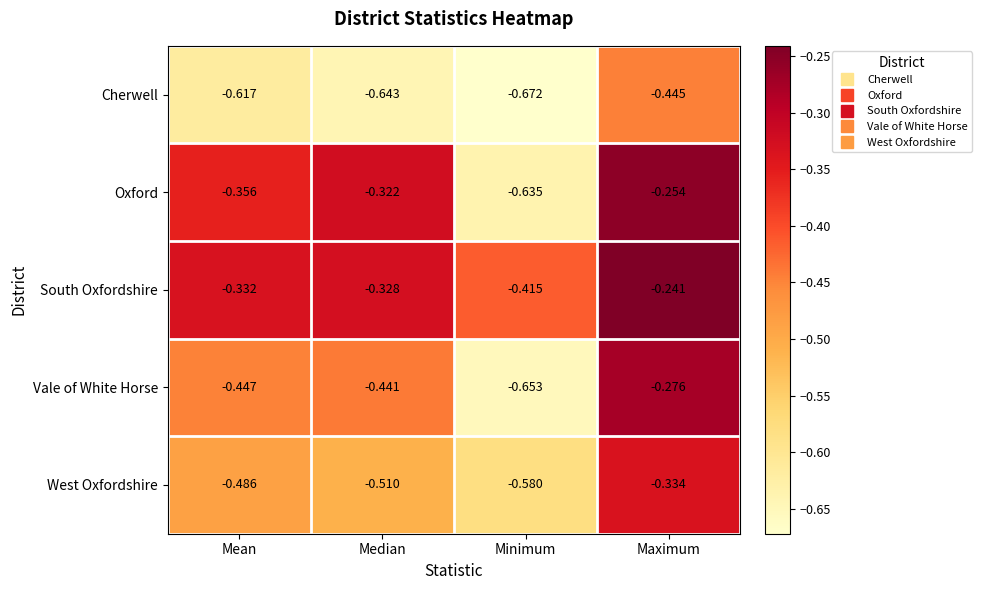

Rank the categories by Cherwell value from lowest to highest.

Minimum, Median, Mean, Maximum